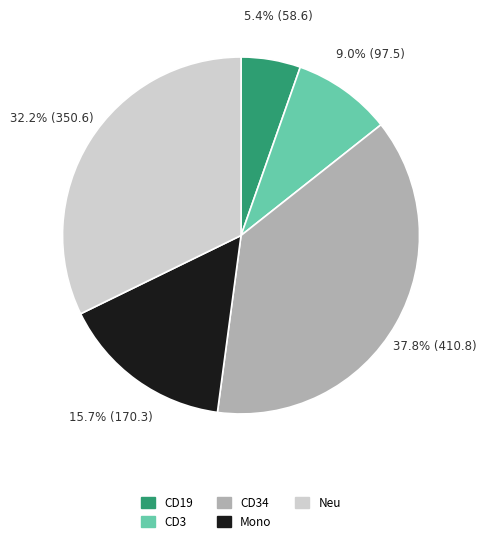

Does any single category account for the majority?

No